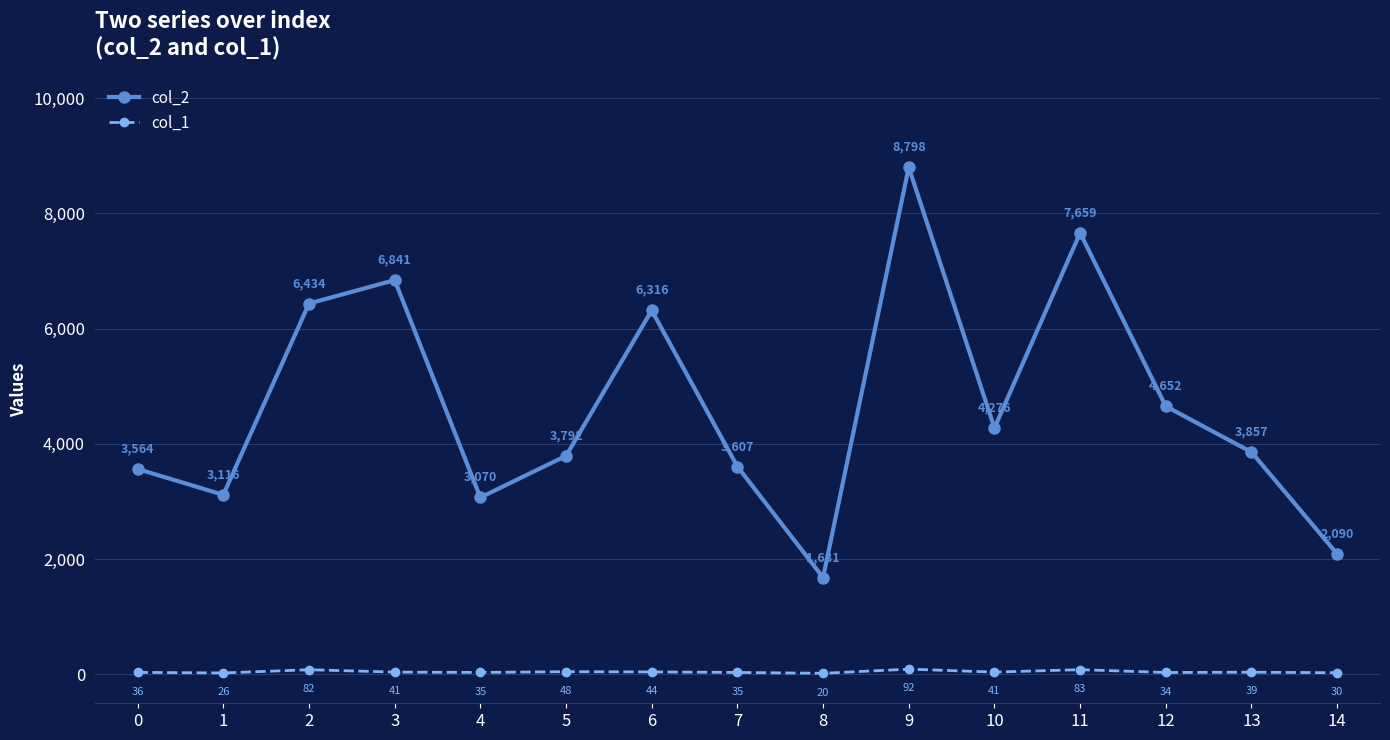

What is the difference between the maximum and minimum values in the col_1 series?

72